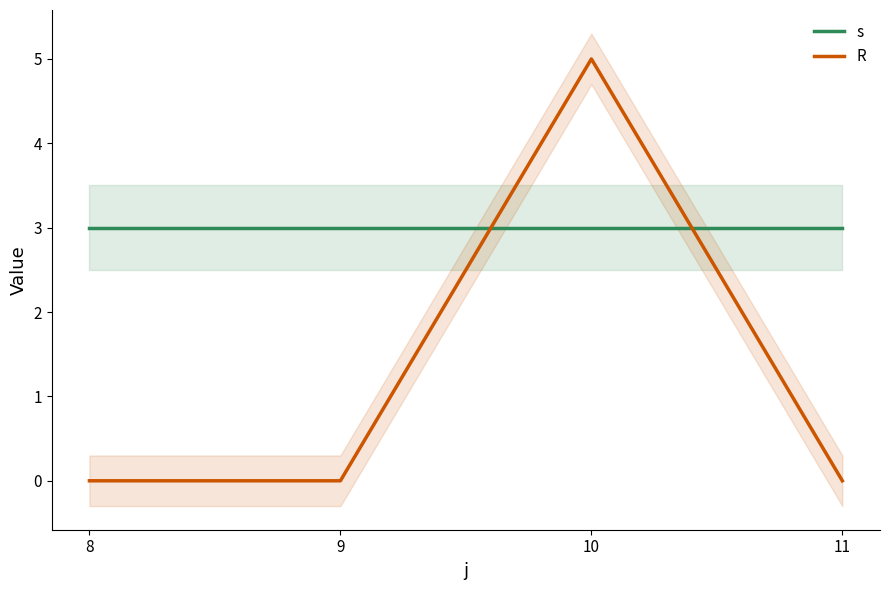

Does the chart have visible grid lines?

No